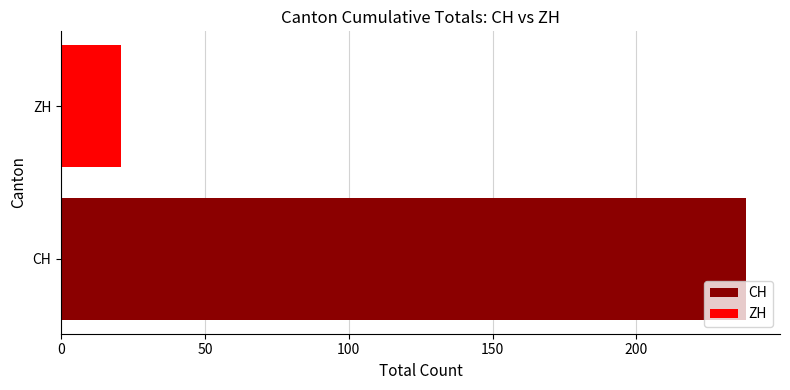

What is the sum of all CH values?

238